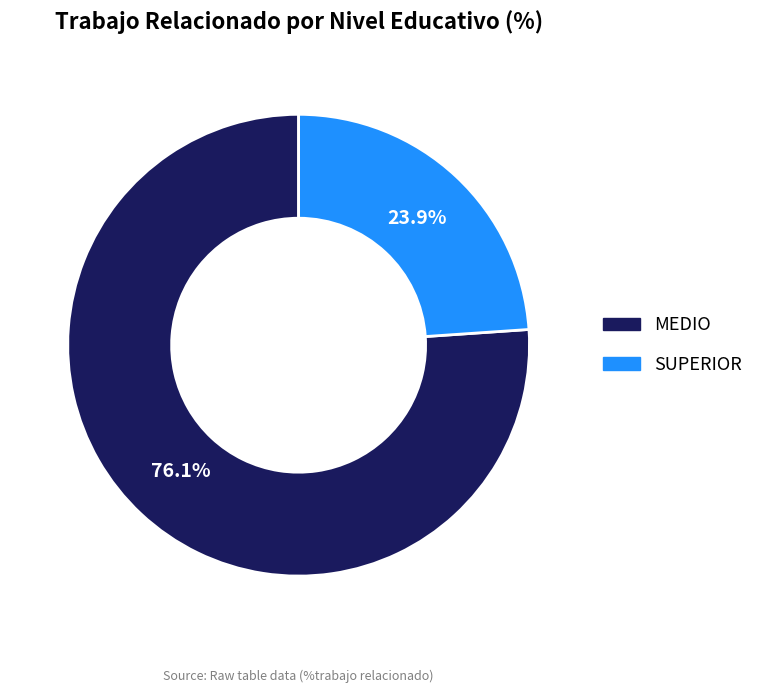

Combined, what portion of the pie is SUPERIOR and MEDIO?

100.0%